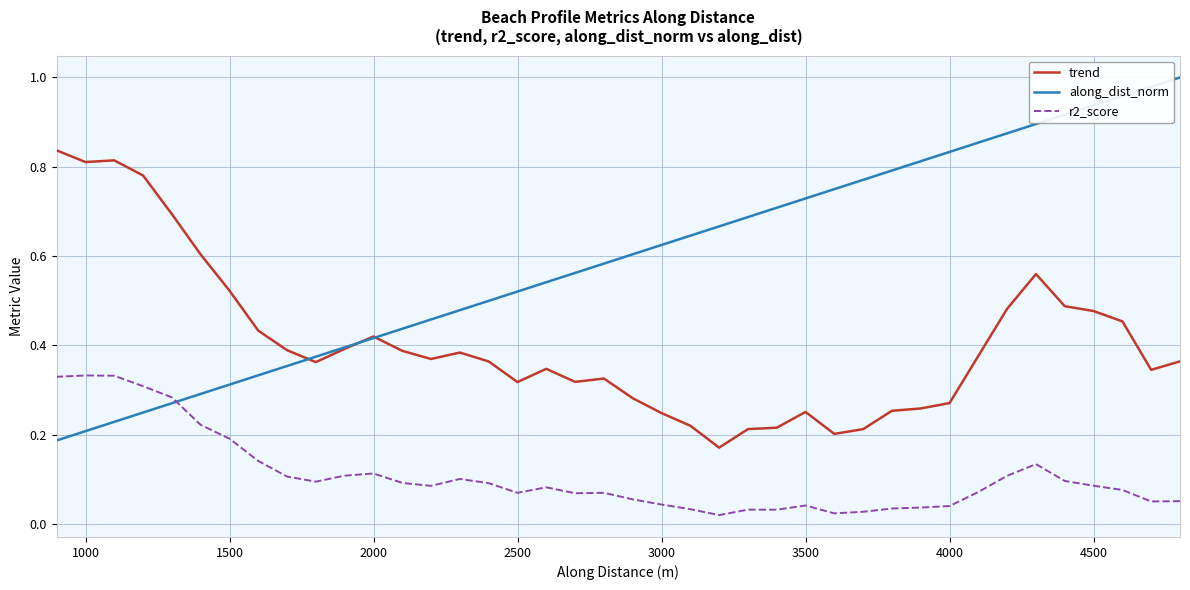

True or false: along_dist_norm and r2_score intersect in this chart.

True